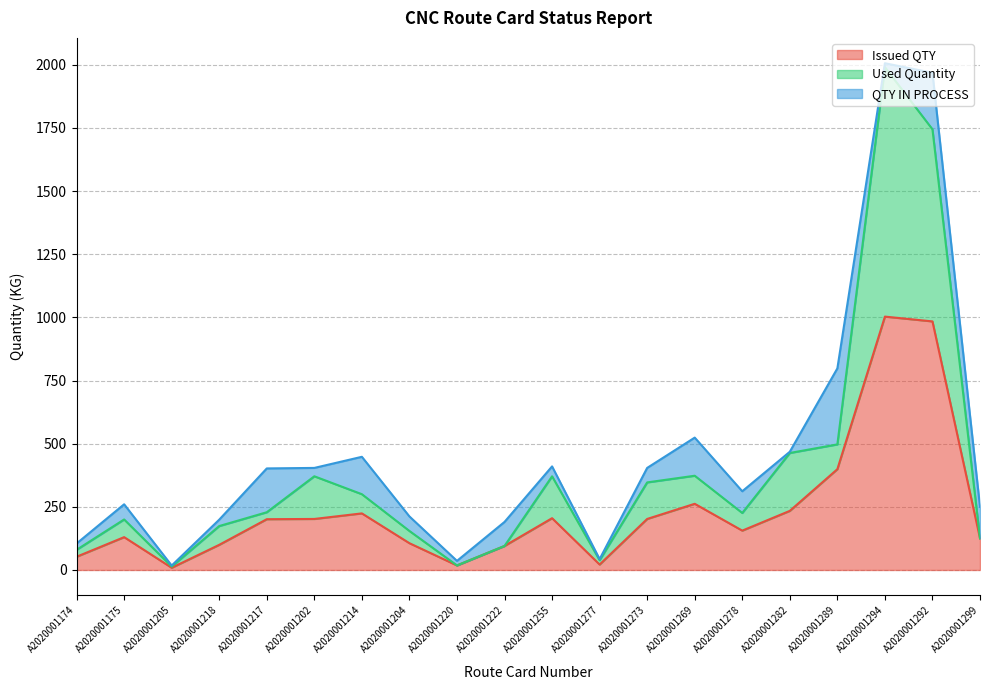

The Issued QTY series shows 106.0 at A2020001204. True or false?

True